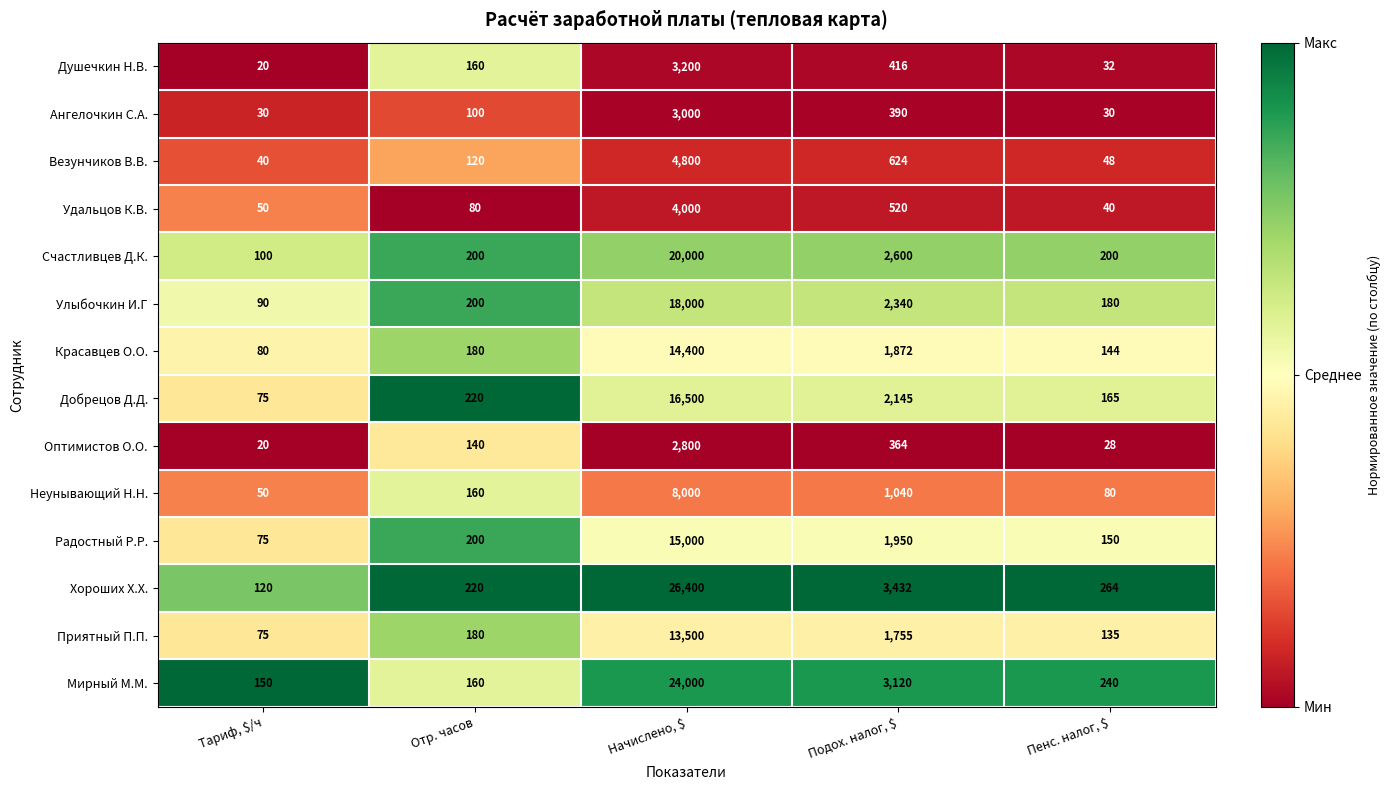

The value of Хороших Х.Х. at Подох. налог, $ is 5211. True or false?

False